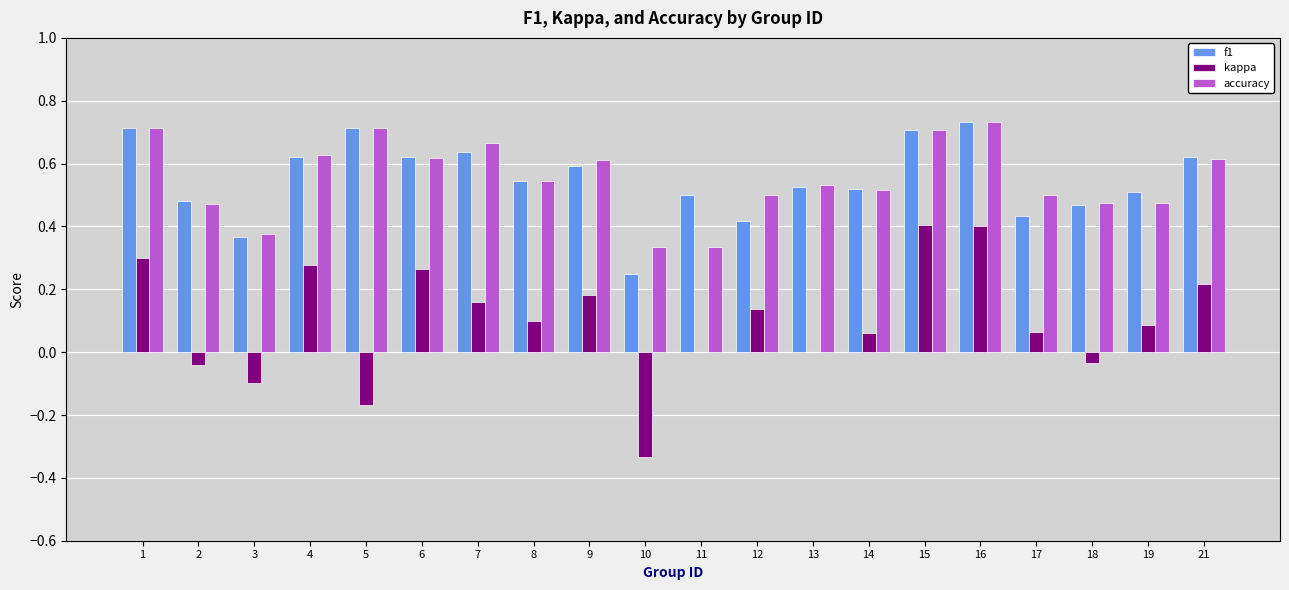

Is the value of kappa at 7 greater than the value of accuracy at 12?

No